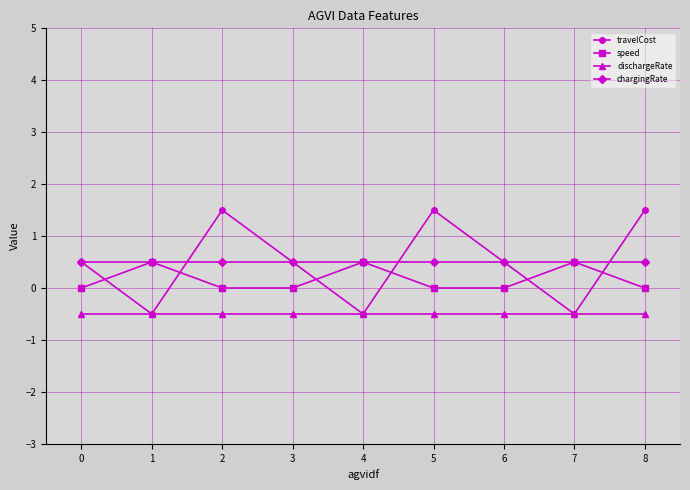

Rank the series at 5 from highest to lowest value.

travelCost, chargingRate, speed, dischargeRate